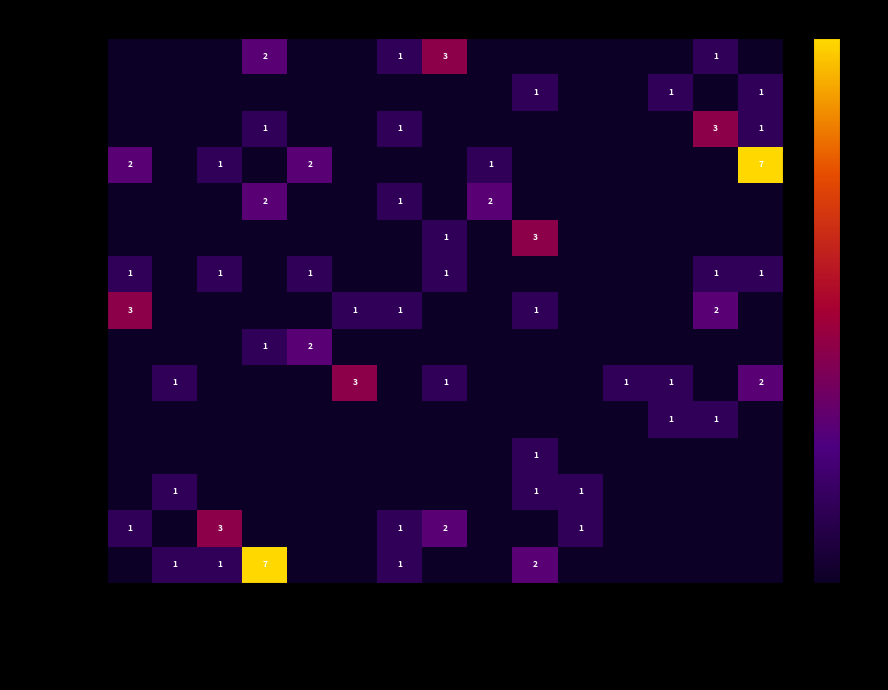

The Violet-Violet series shows 1 at Orange-Vert. True or false?

True